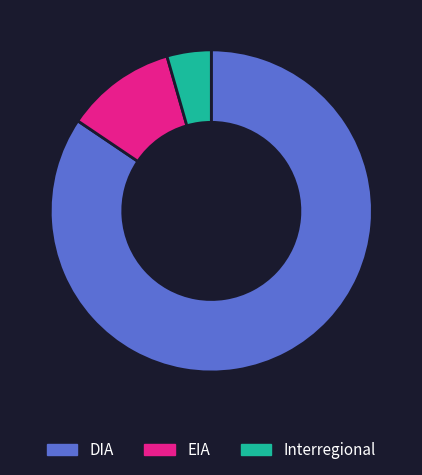

How many slices are in this pie chart?

3